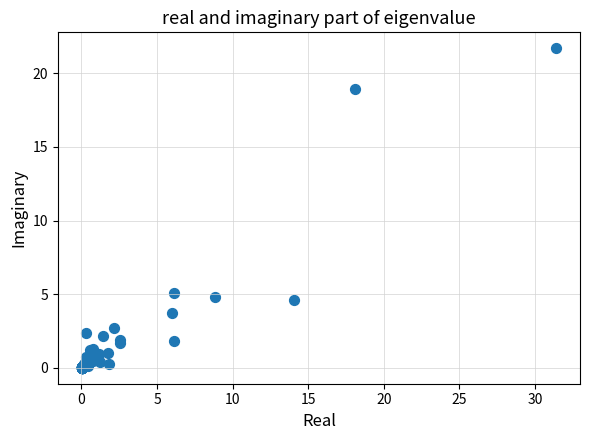

What Y value in the scatter plot is closest to 10?

5.1